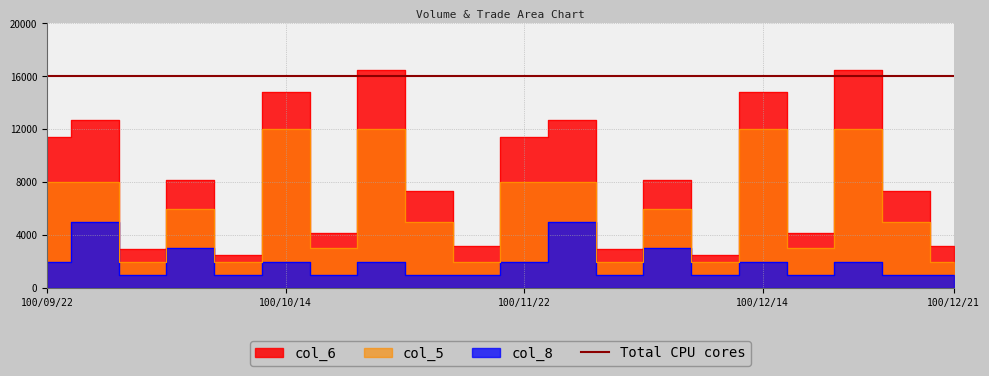

Count the number of categories in the chart.

20